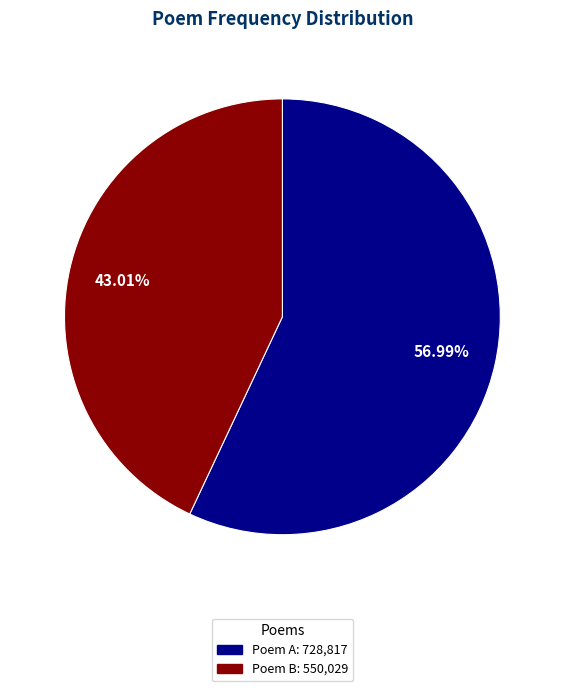

What is the majority slice?

Poem A: 728,817